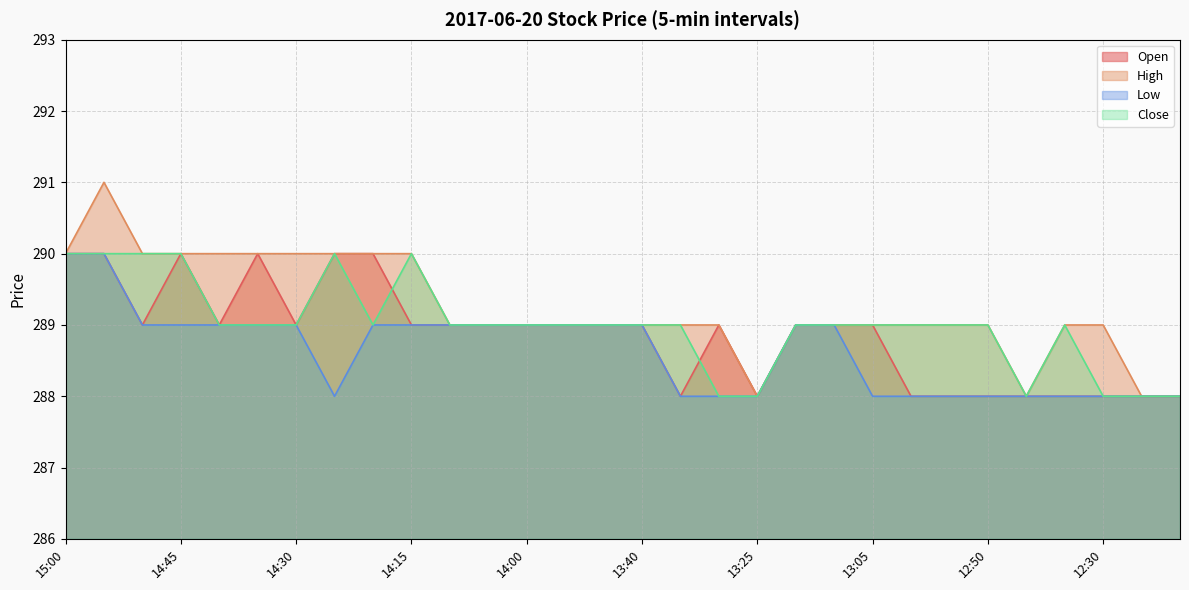

List the series in order of their overall mean, highest first.

High, Close, Open, Low